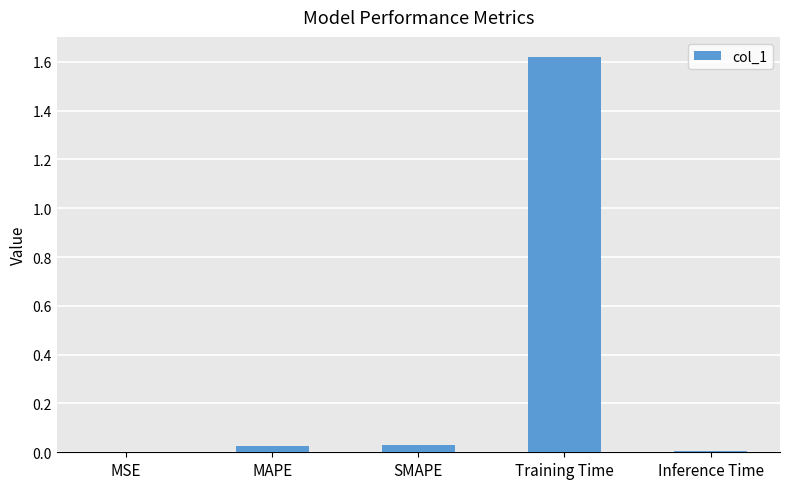

True or false: the data shows 0.0 at MAPE.

True